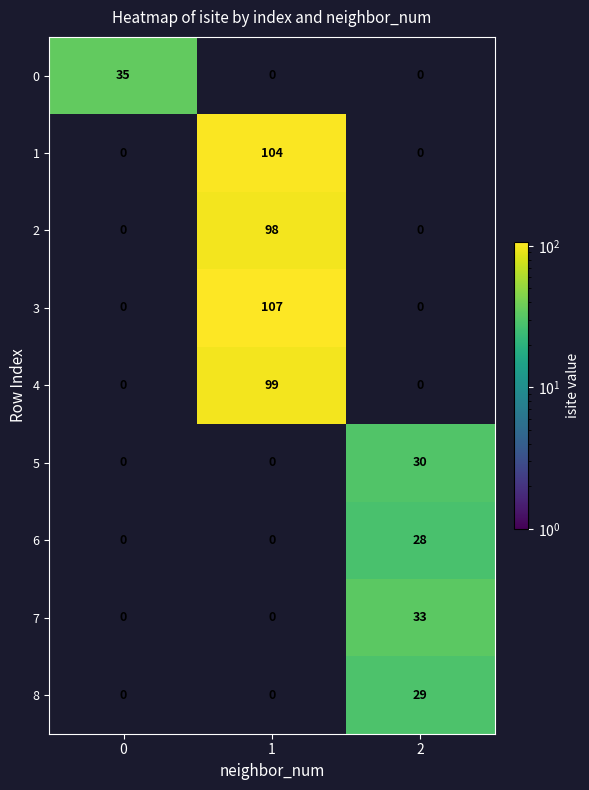

What is the spread (max minus min) of values at 1?

107